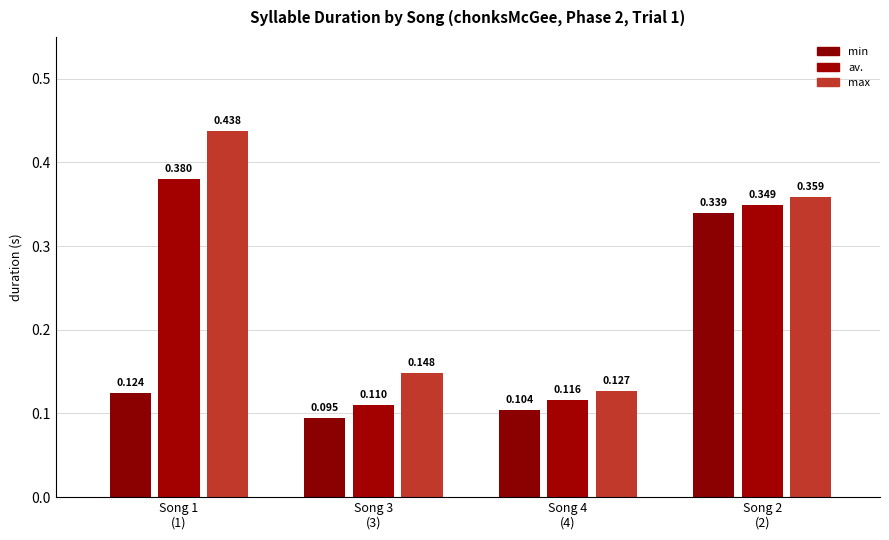

Reading left to right, extract all data points from this chart.

min_duration: Song 1=0.1	Song 3=0.1	Song 4=0.1	Song 2=0.3
avg_duration: Song 1=0.4	Song 3=0.1	Song 4=0.1	Song 2=0.3
max_duration: Song 1=0.4	Song 3=0.1	Song 4=0.1	Song 2=0.4